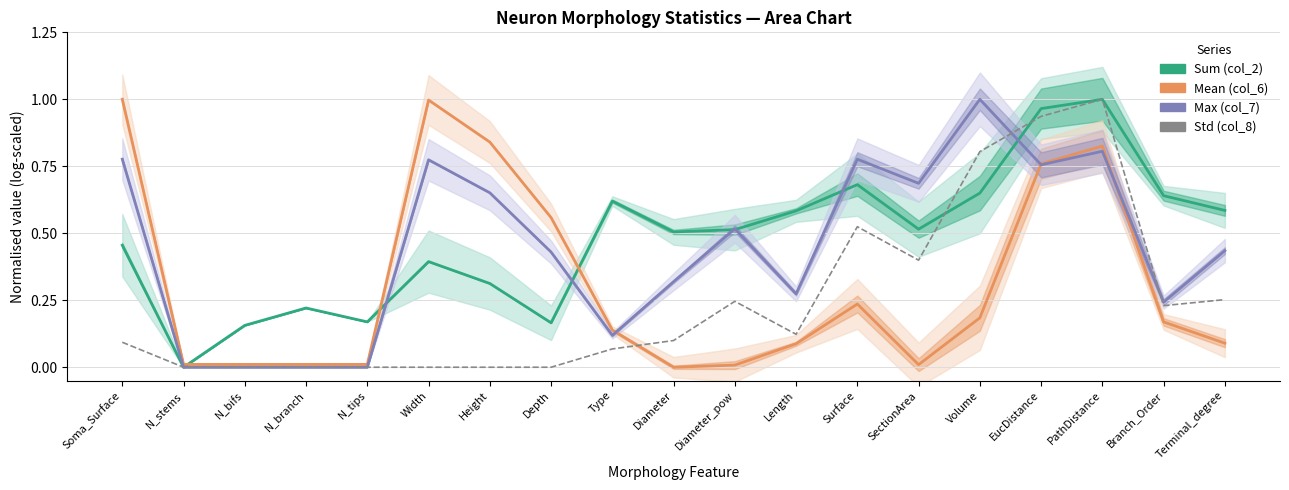

How many intersections are there between Std (col_8) and Max (col_7)?

2